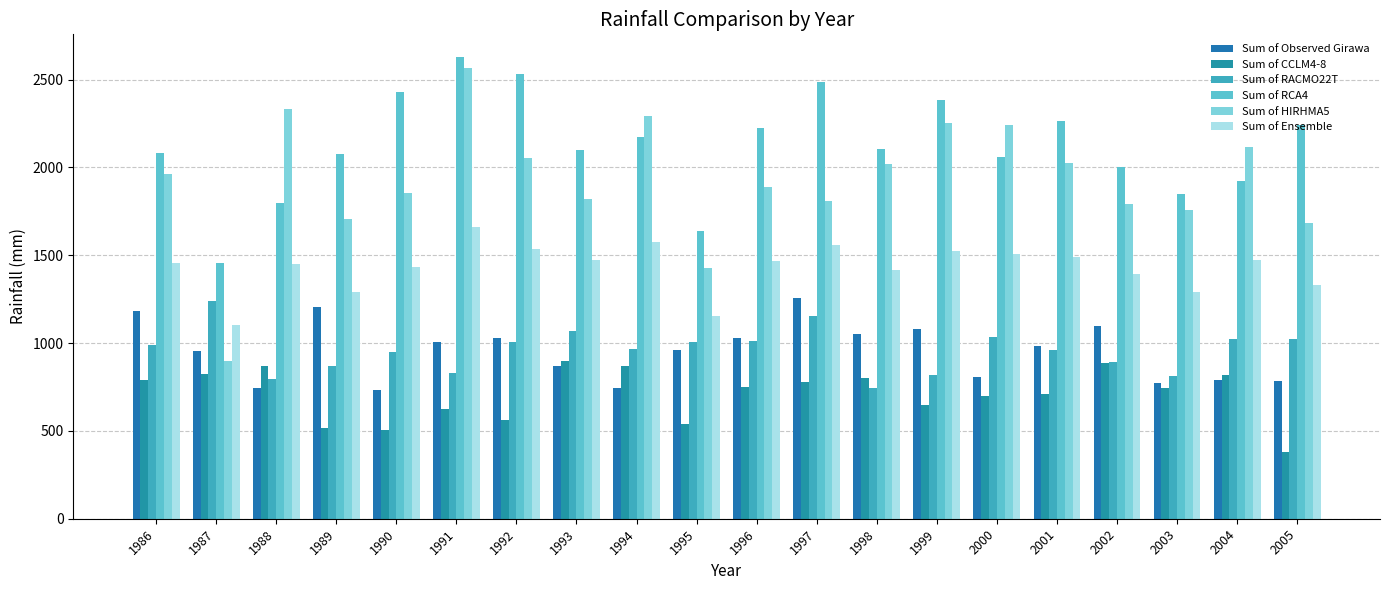

Reading right to left, extract all data points from this chart.

Sum of Observed Girawa: 783.2	790.4	771.8	1096.1	982.7	805.1	1081.1	1053.8	1258.2	1029.3	961.1	744.9	871.3	1030.2	1006.4	733.0	1206.7	745.5	955.7	1181.5
Sum of CCLM4-8: 378.6	821.2	742.8	888.7	710.9	698.4	646.8	799.2	780.5	749.4	536.8	868.5	897.9	560.6	627.0	507.7	514.9	871.6	823.6	792.6
Sum of RACMO22T: 1022.7	1025.6	813.1	890.6	961.8	1035.4	821.1	744.4	1153.7	1011.1	1006.6	966.1	1066.7	1005.0	831.2	950.1	871.5	796.5	1239.1	989.3
Sum of RCA4: 2239.3	1924.4	1850.2	2005.5	2263.9	2059.2	2383.8	2106.9	2487.2	2224.5	1636.3	2176.5	2099.9	2532.8	2626.9	2431.5	2079.3	1799.7	1456.7	2083.9
Sum of HIRHMA5: 1682.1	2118.4	1755.4	1792.3	2026.4	2244.6	2252.2	2018.0	1807.5	1889.1	1428.0	2293.2	1818.2	2053.9	2564.5	1855.1	1705.5	2334.6	901.0	1960.9
Sum of Ensemble: 1330.7	1472.4	1290.4	1394.3	1490.7	1509.4	1526.0	1417.1	1557.2	1468.5	1151.9	1576.1	1470.7	1538.1	1662.4	1436.1	1292.8	1450.6	1105.1	1456.7